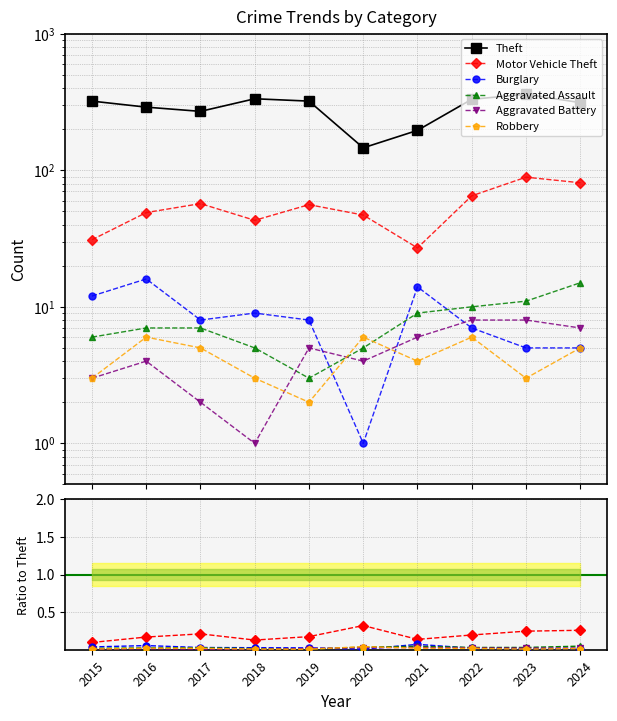

At which category is the sum across all series the highest?

2023